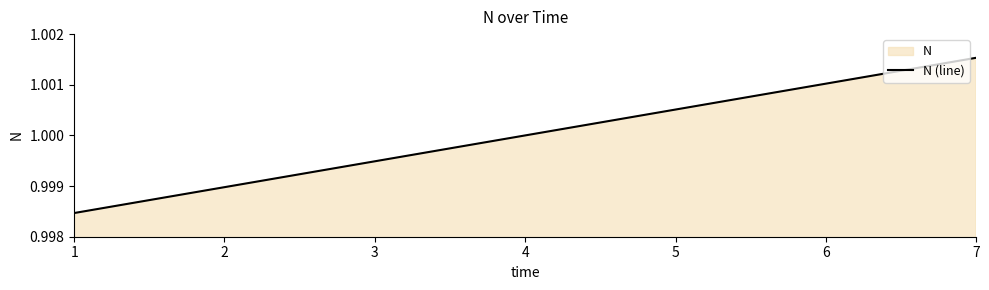

True or false: there are more than 1 points higher than both neighbors.

False